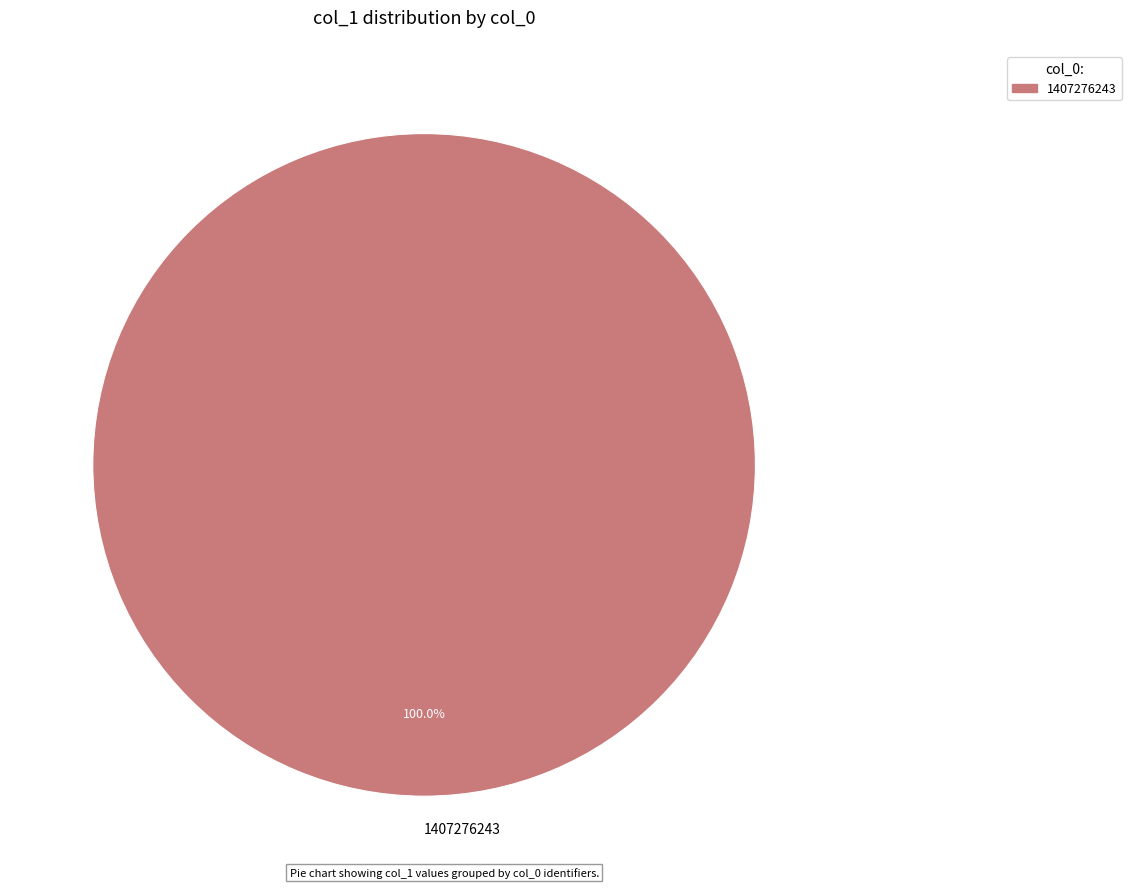

Rank the categories by value from highest to lowest.

1407276243